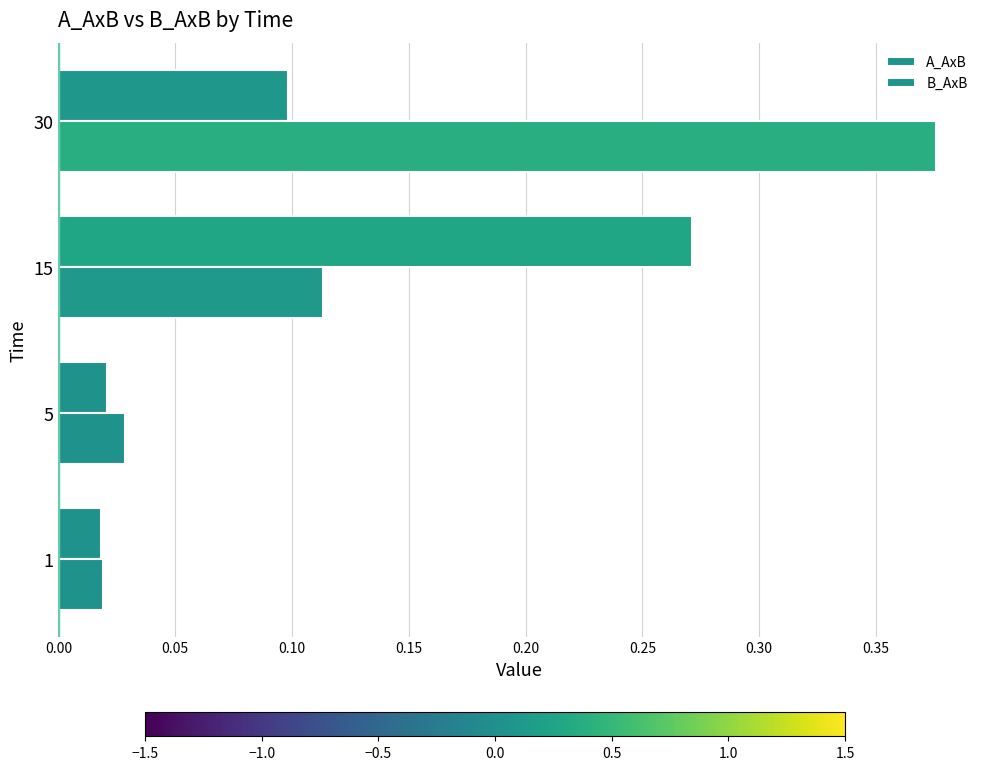

What is the value of the A_AxB bar at the 4th from the left?

0.1